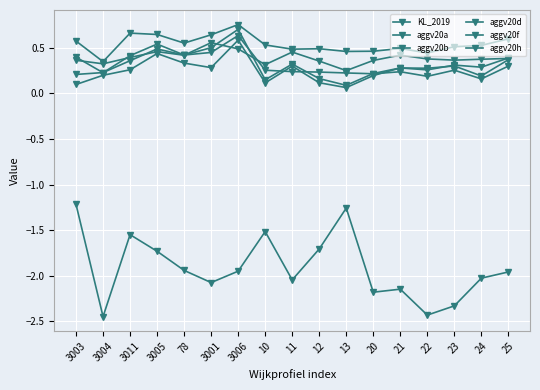

Reading left to right, extract all data points from this chart.

KL_2019: -1.2	-2.4	-1.5	-1.7	-1.9	-2.1	-1.9	-1.5	-2.0	-1.7	-1.3	-2.2	-2.1	-2.4	-2.3	-2.0	-2.0
aggv20a: 0.2	0.2	0.4	0.5	0.4	0.5	0.7	0.1	0.3	0.2	0.1	0.2	0.3	0.3	0.3	0.3	0.4
aggv20b: 0.1	0.2	0.3	0.4	0.3	0.3	0.6	0.1	0.3	0.1	0.1	0.2	0.3	0.3	0.3	0.2	0.4
aggv20d: 0.4	0.2	0.4	0.5	0.4	0.4	0.6	0.3	0.2	0.2	0.2	0.2	0.2	0.2	0.3	0.2	0.3
aggv20f: 0.4	0.3	0.4	0.5	0.4	0.6	0.5	0.3	0.5	0.4	0.3	0.4	0.4	0.4	0.4	0.4	0.4
aggv20h: 0.6	0.3	0.7	0.6	0.6	0.6	0.8	0.5	0.5	0.5	0.5	0.5	0.5	0.4	0.5	0.5	0.6